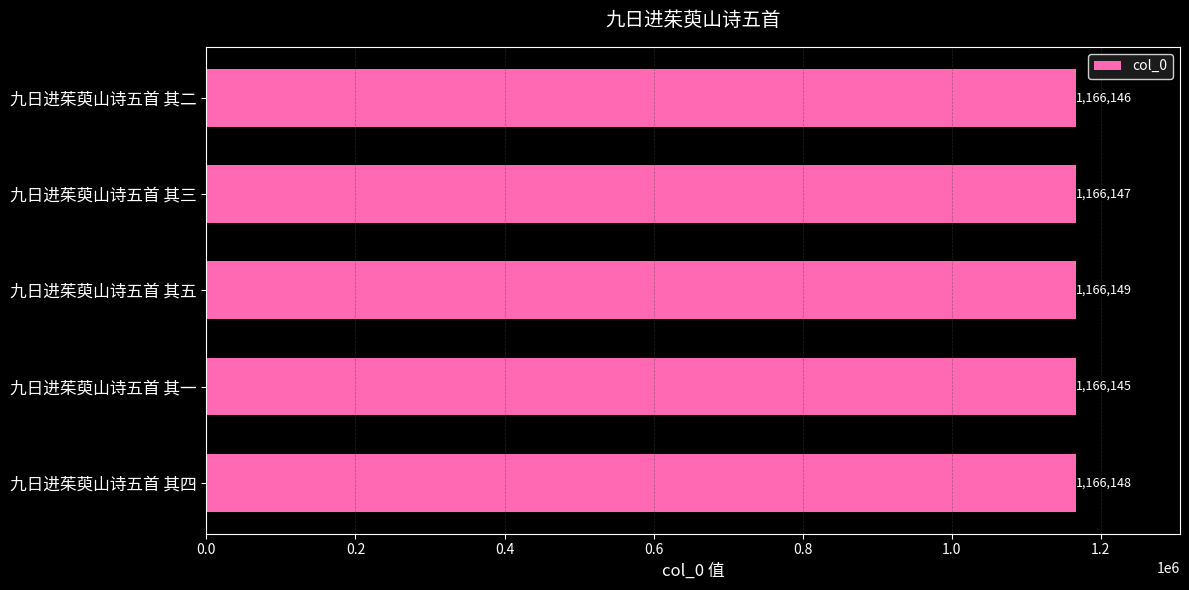

Where is the data nearest to the value 1166147?

九日进茱萸山诗五首 其三